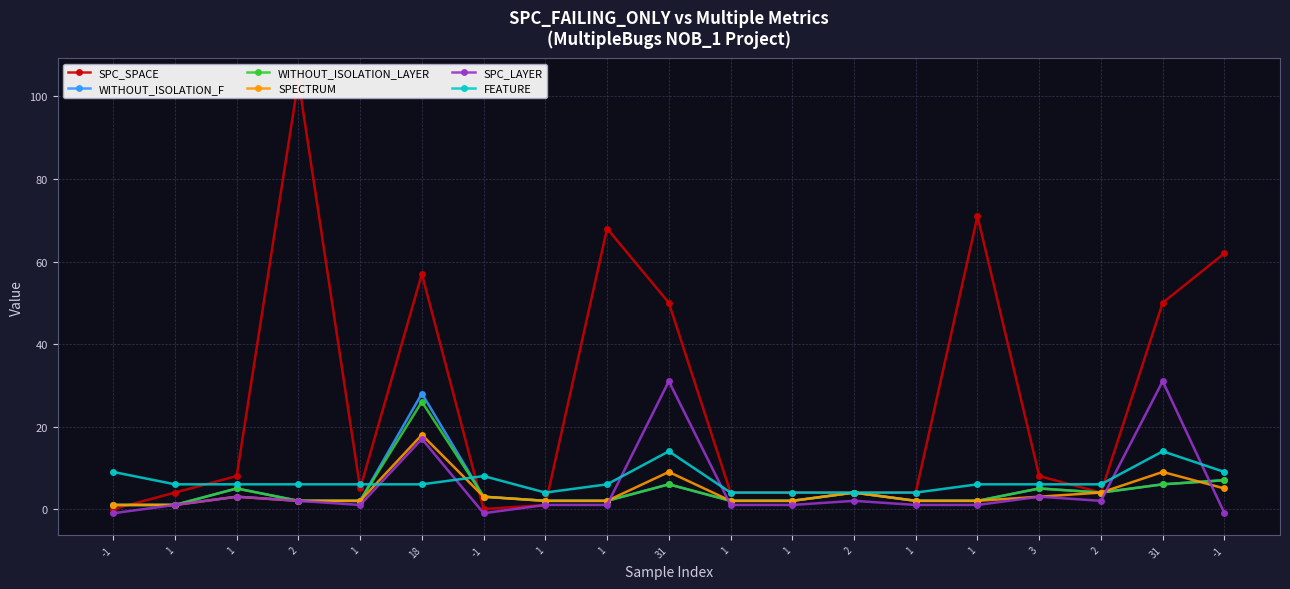

What is the label of the 15th point from the right?

1